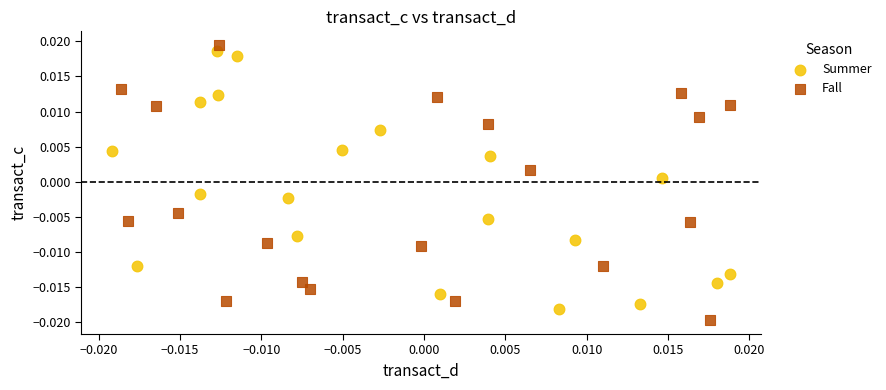

What are all the series names shown in the legend?

Summer, Fall